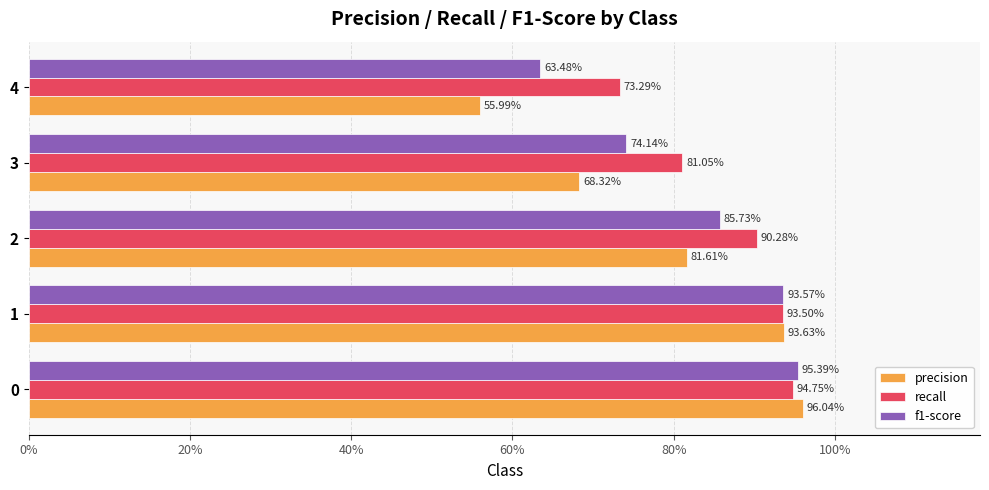

What is the average value of the precision series?

0.8